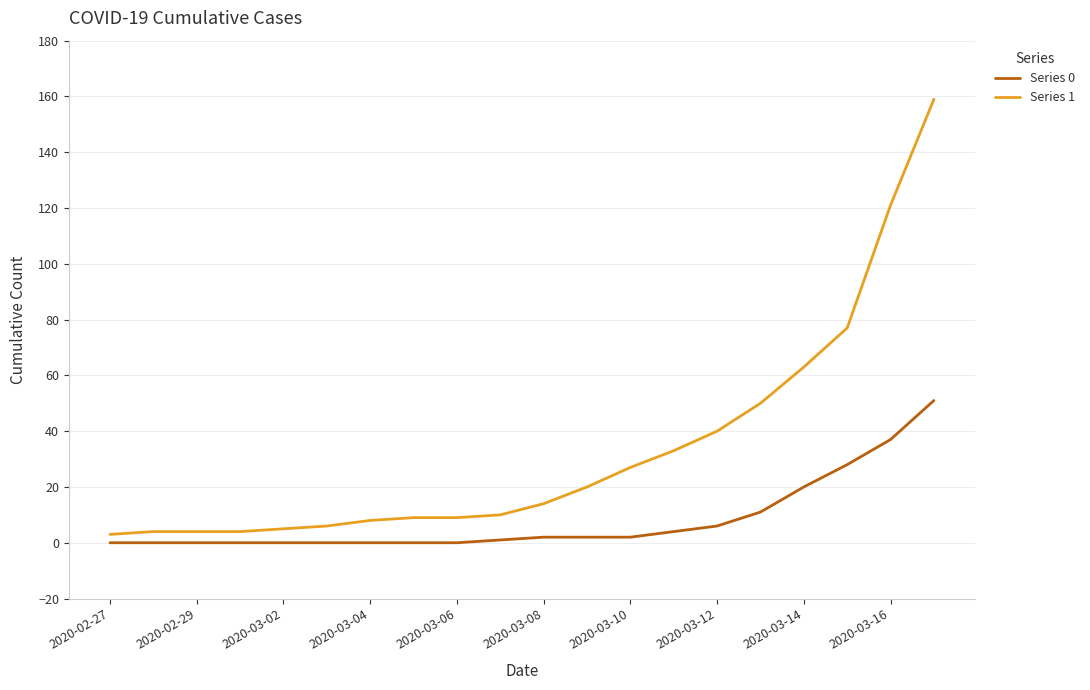

Is this an area chart (filled region under the line)?

No